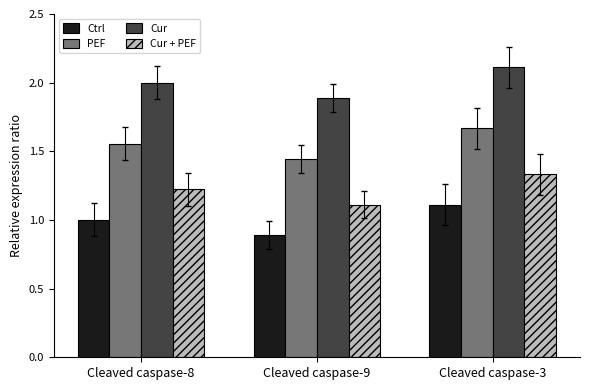

At which category does the chart reach its peak across all series?

Cleaved caspase-3